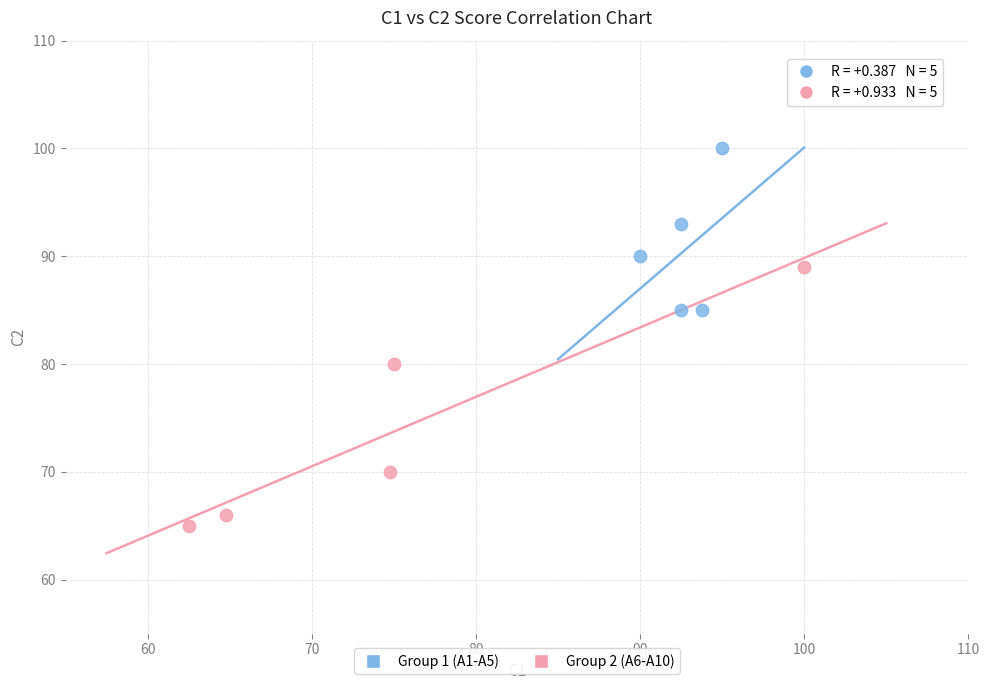

Which series contains the lowest Y value?

Group 2 (A6-A10)